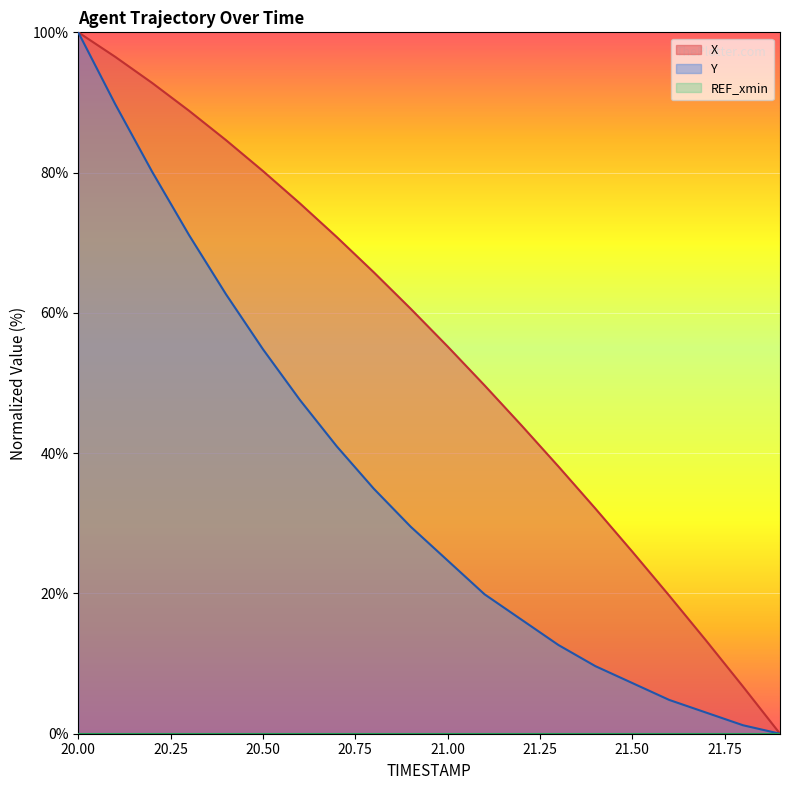

True or false: X and Y intersect in this chart.

False